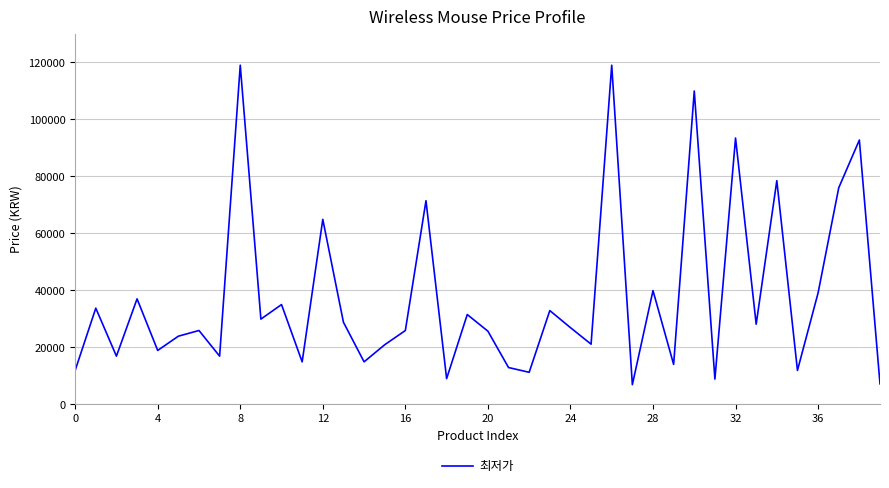

Does the chart display data point markers on the line(s)?

No